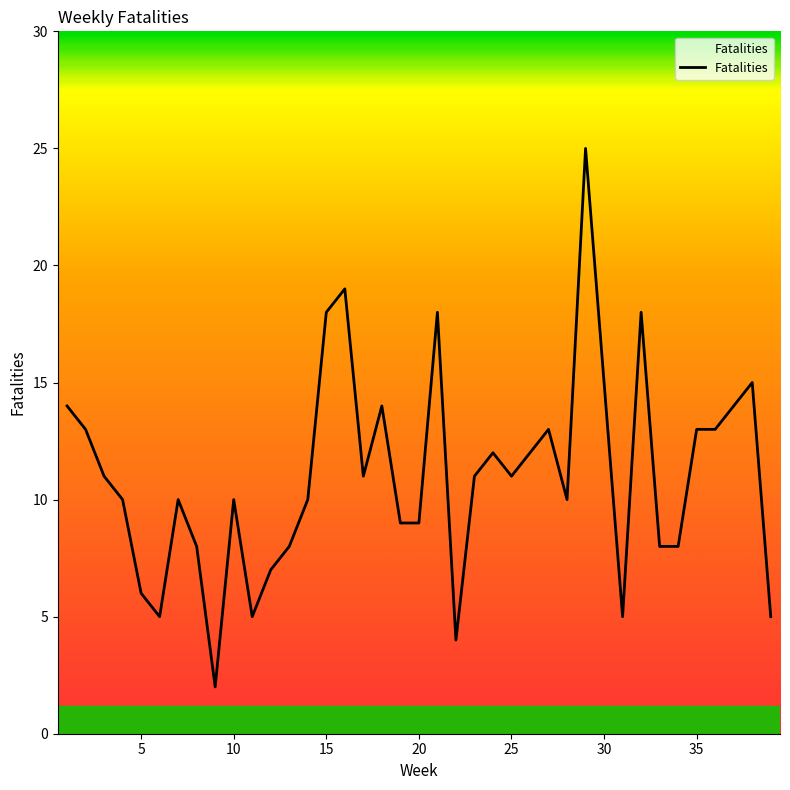

Reading left to right, extract all data points from this chart.

14	13	11	10	6	5	10	8	2	10	5	7	8	10	18	19	11	14	9	9	18	4	11	12	11	12	13	10	25	15	5	18	8	8	13	13	14	15	5